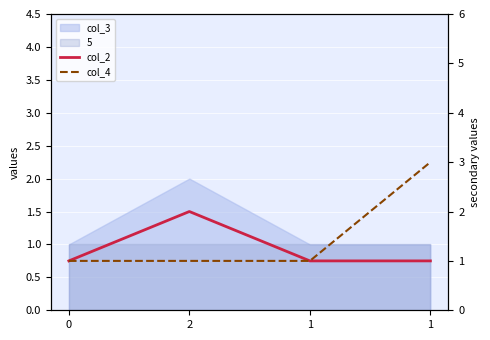

True or false: col_4 and col_2 cross at least once.

False